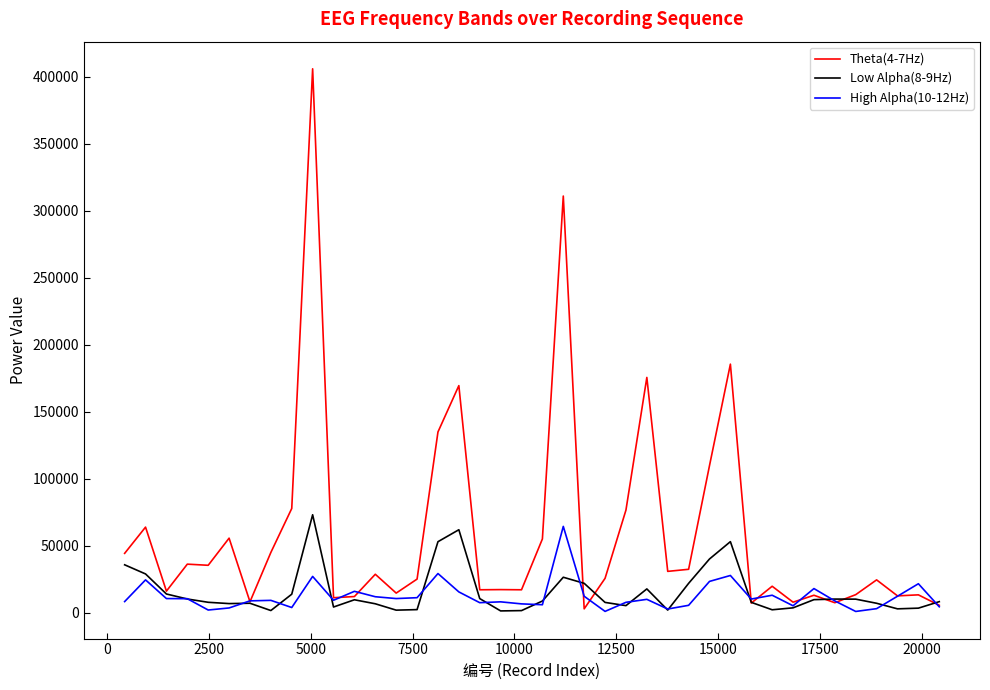

What are all the series names shown in the legend?

Theta(4-7Hz), Low Alpha(8-9Hz), High Alpha(10-12Hz)